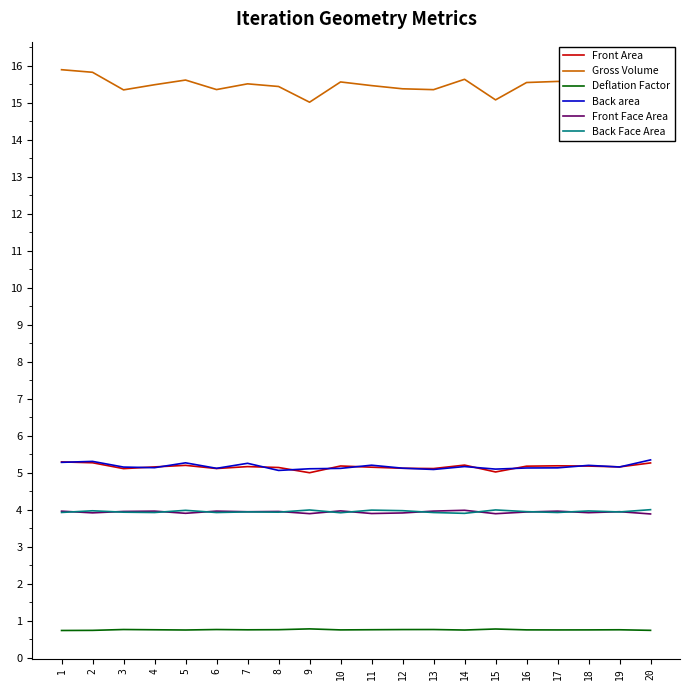

Which series has the largest total across all categories?

Gross Volume